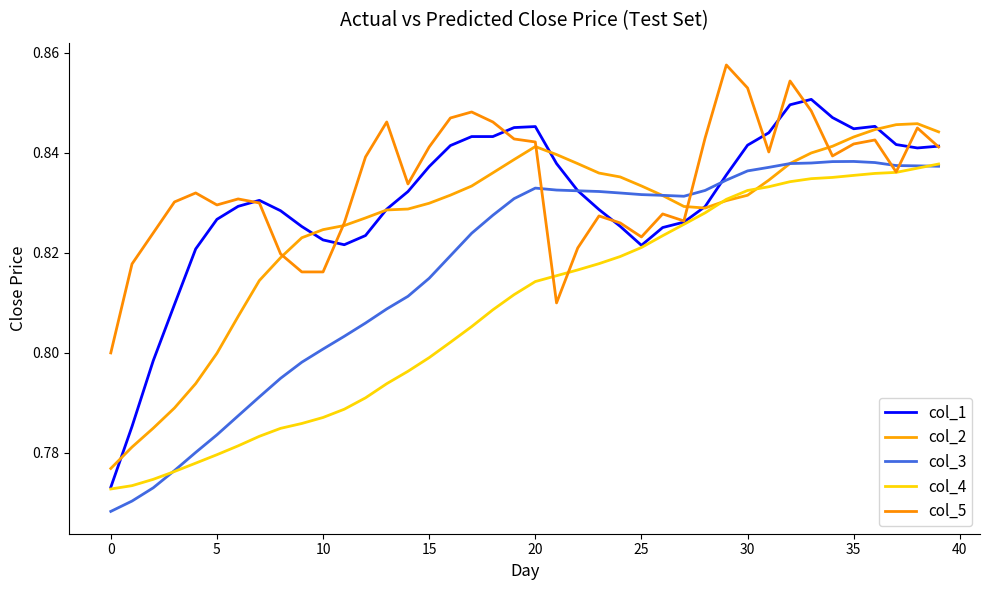

Reading right to left, what are all the values shown in this chart?

col_1: 0.8	0.8	0.8	0.8	0.8	0.8	0.9	0.8	0.8	0.8	0.8	0.8	0.8	0.8	0.8	0.8	0.8	0.8	0.8	0.8	0.8	0.8	0.8	0.8	0.8	0.8	0.8	0.8	0.8	0.8	0.8	0.8	0.8	0.8	0.8	0.8	0.8	0.8	0.8	0.8
col_2: 0.8	0.8	0.8	0.8	0.8	0.8	0.8	0.8	0.8	0.8	0.8	0.8	0.8	0.8	0.8	0.8	0.8	0.8	0.8	0.8	0.8	0.8	0.8	0.8	0.8	0.8	0.8	0.8	0.8	0.8	0.8	0.8	0.8	0.8	0.8	0.8	0.8	0.8	0.8	0.8
col_3: 0.8	0.8	0.8	0.8	0.8	0.8	0.8	0.8	0.8	0.8	0.8	0.8	0.8	0.8	0.8	0.8	0.8	0.8	0.8	0.8	0.8	0.8	0.8	0.8	0.8	0.8	0.8	0.8	0.8	0.8	0.8	0.8	0.8	0.8	0.8	0.8	0.8	0.8	0.8	0.8
col_4: 0.8	0.8	0.8	0.8	0.8	0.8	0.8	0.8	0.8	0.8	0.8	0.8	0.8	0.8	0.8	0.8	0.8	0.8	0.8	0.8	0.8	0.8	0.8	0.8	0.8	0.8	0.8	0.8	0.8	0.8	0.8	0.8	0.8	0.8	0.8	0.8	0.8	0.8	0.8	0.8
col_5: 0.8	0.8	0.8	0.8	0.8	0.8	0.8	0.9	0.8	0.9	0.9	0.8	0.8	0.8	0.8	0.8	0.8	0.8	0.8	0.8	0.8	0.8	0.8	0.8	0.8	0.8	0.8	0.8	0.8	0.8	0.8	0.8	0.8	0.8	0.8	0.8	0.8	0.8	0.8	0.8